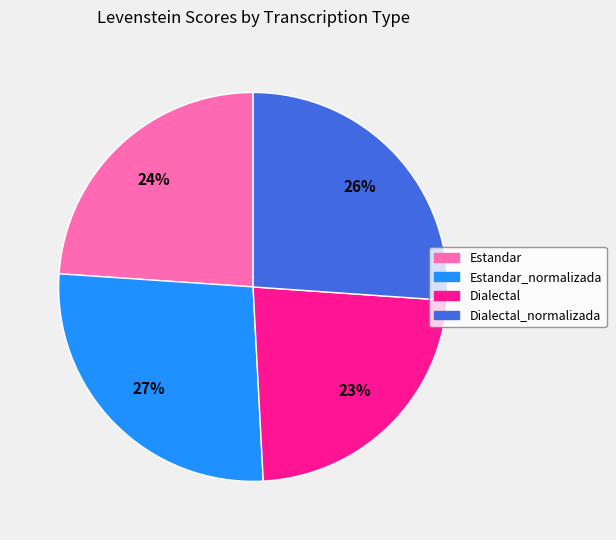

How many slices are in this pie chart?

4